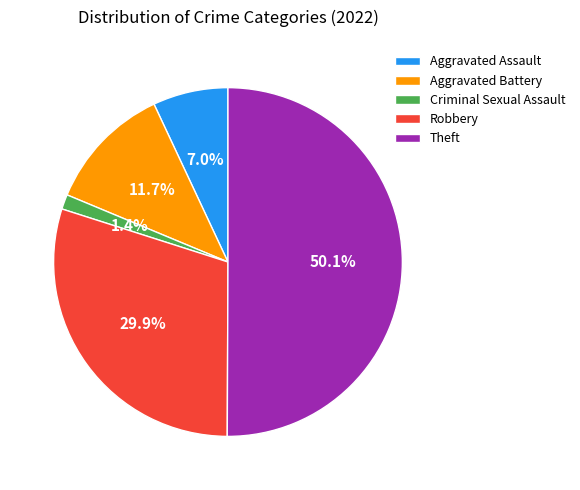

To the nearest percent, what is the difference between the Aggravated Assault and Theft slice percentages?

43%